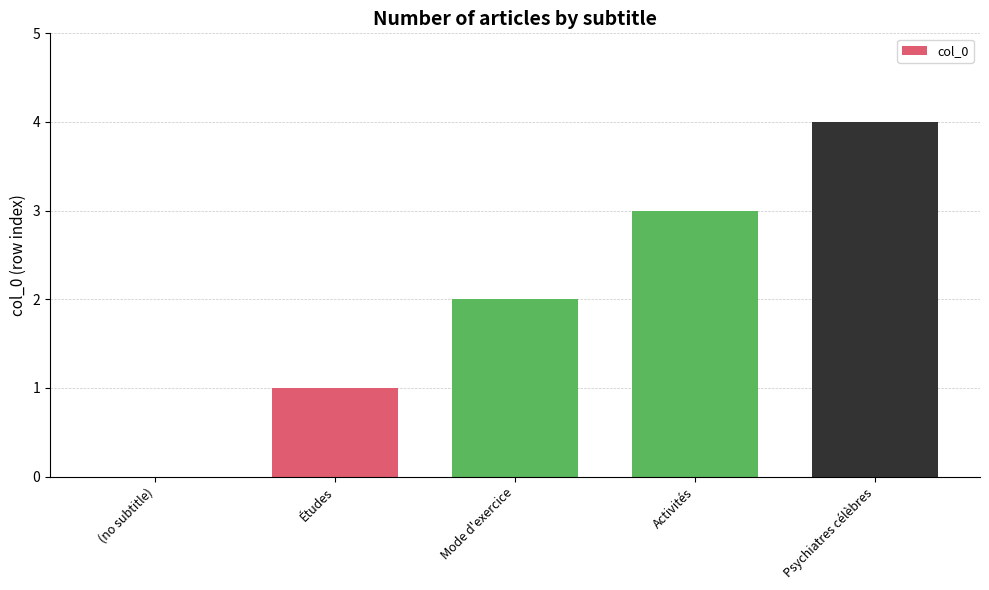

What is the maximum value shown in the chart?

4